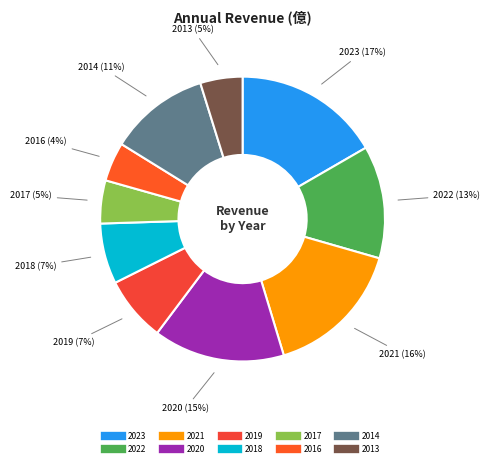

What is the largest slice in the pie chart?

2023